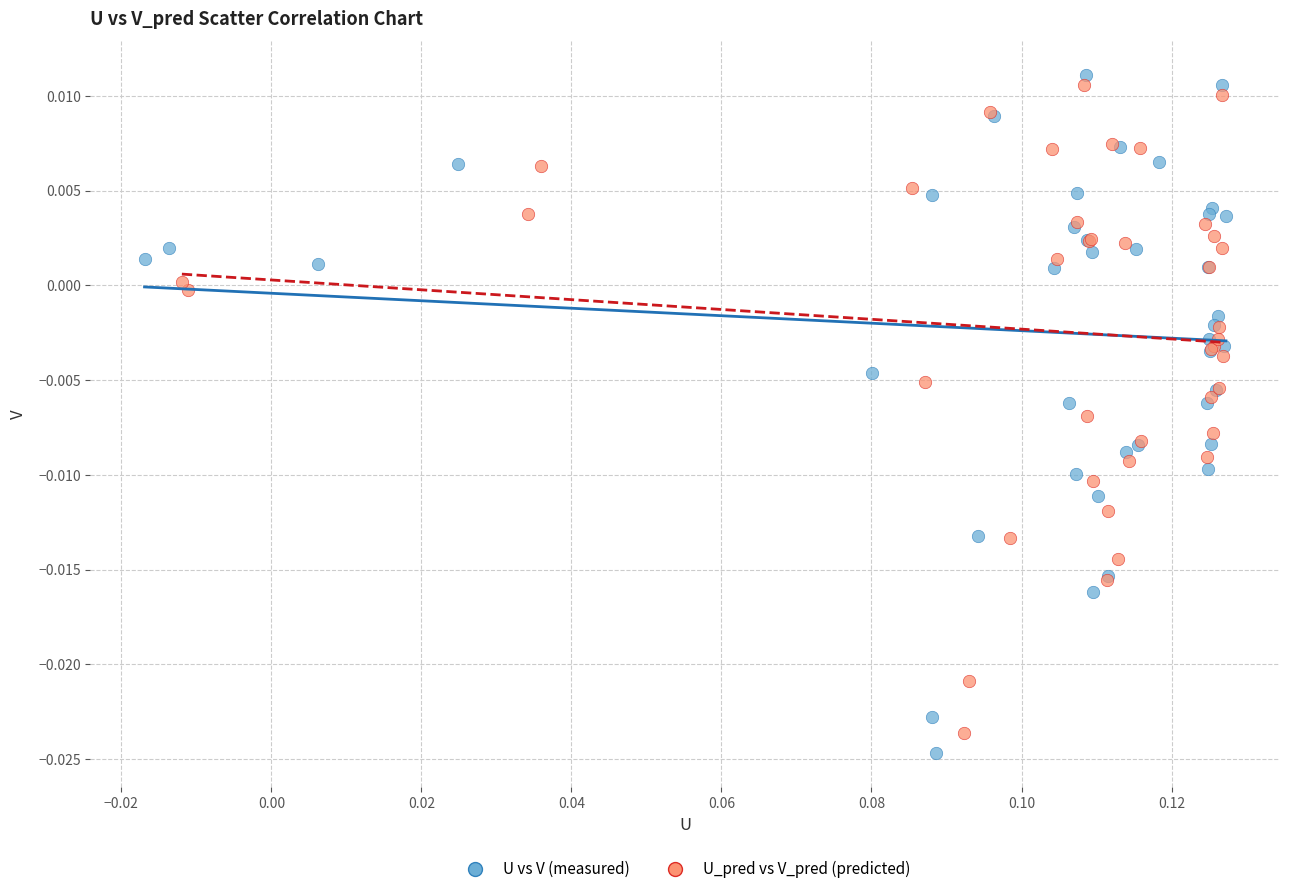

Which series has the largest Y range (max minus min)?

U vs V (measured)